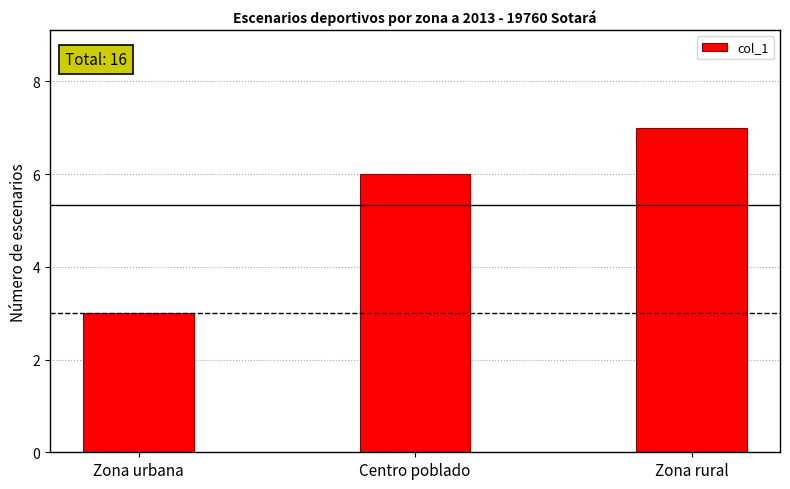

Which category has the highest value across all series?

Zona rural